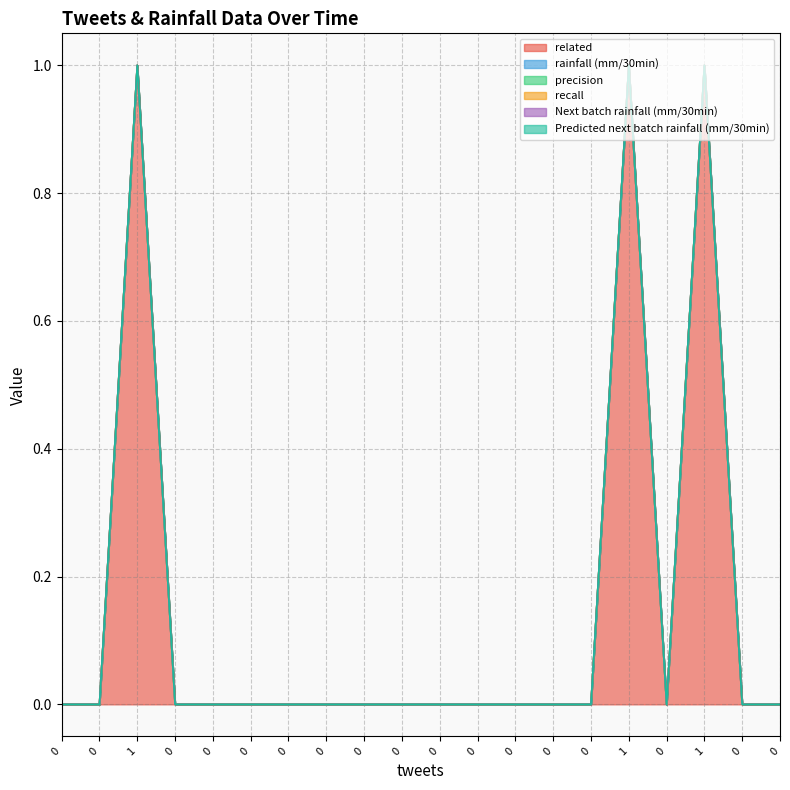

Between 0 and 0, which series saw the biggest shift?

related